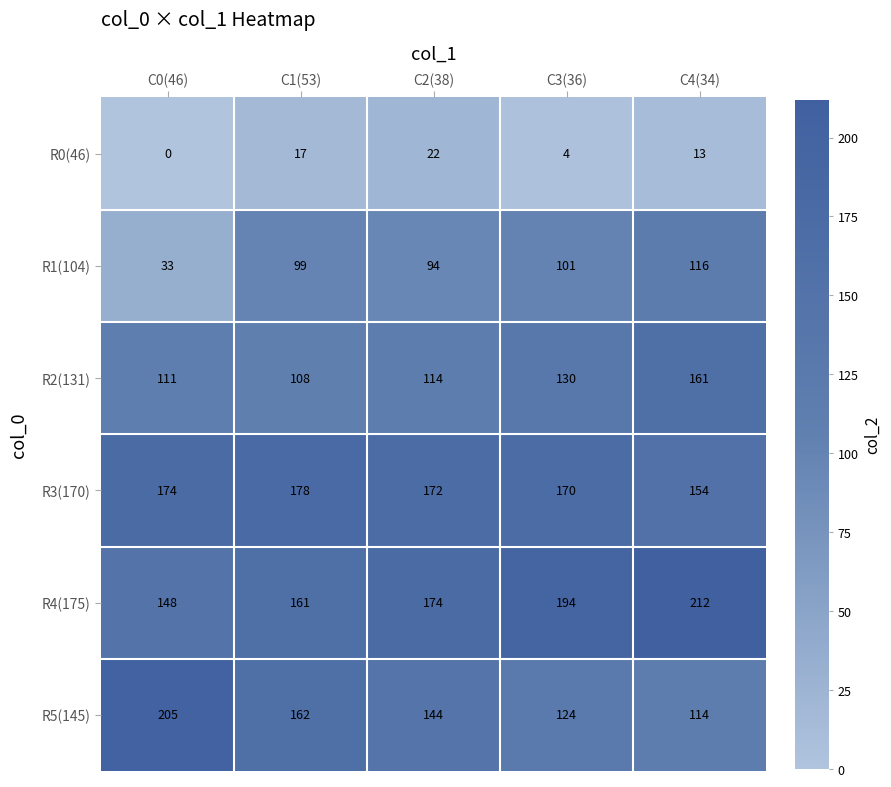

Count the number of data series in this chart.

6